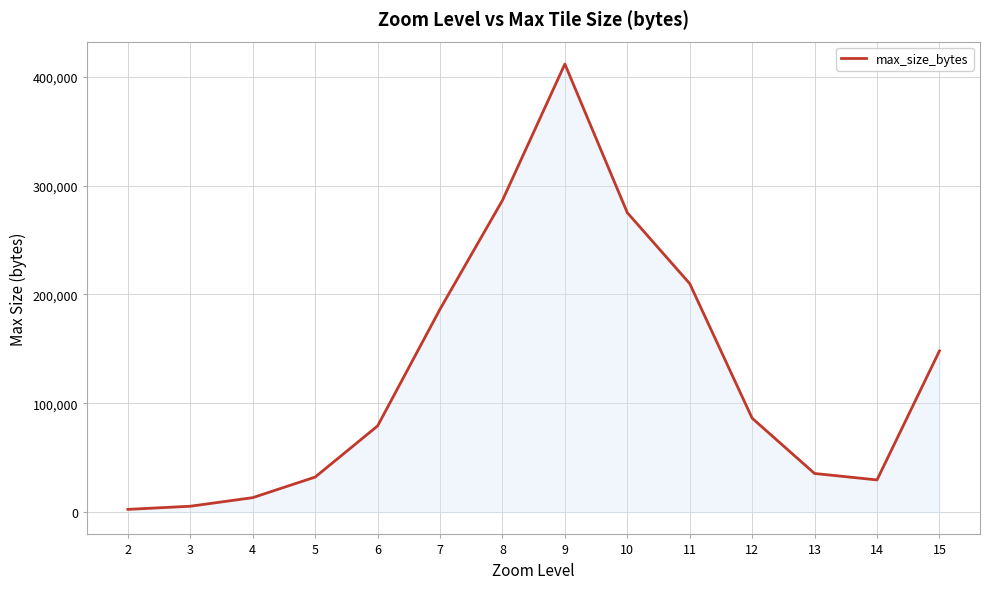

What is the ratio of the value at 8 to the value at 5?

8.9